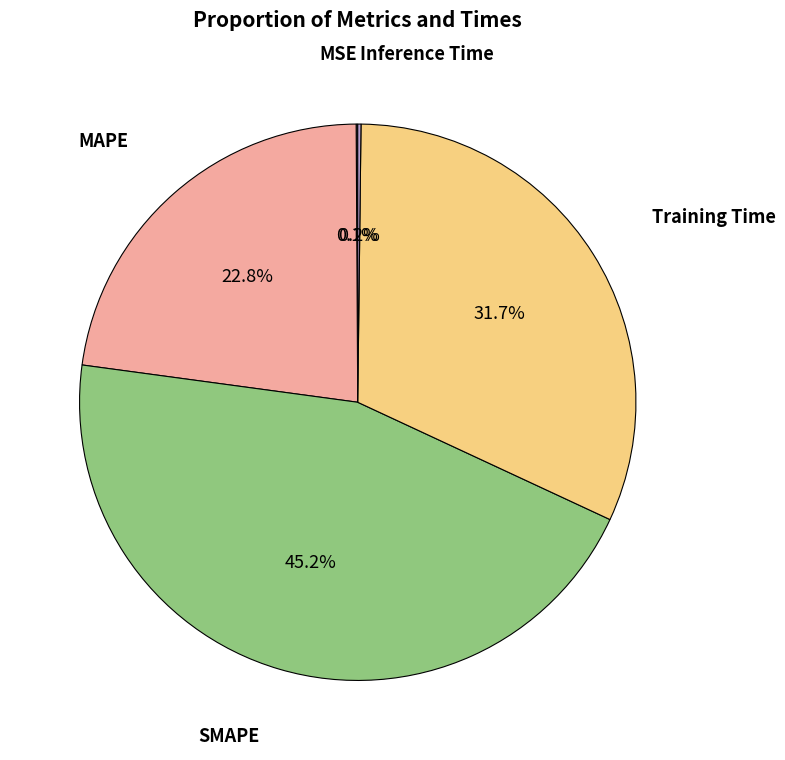

Does any single category account for the majority?

No